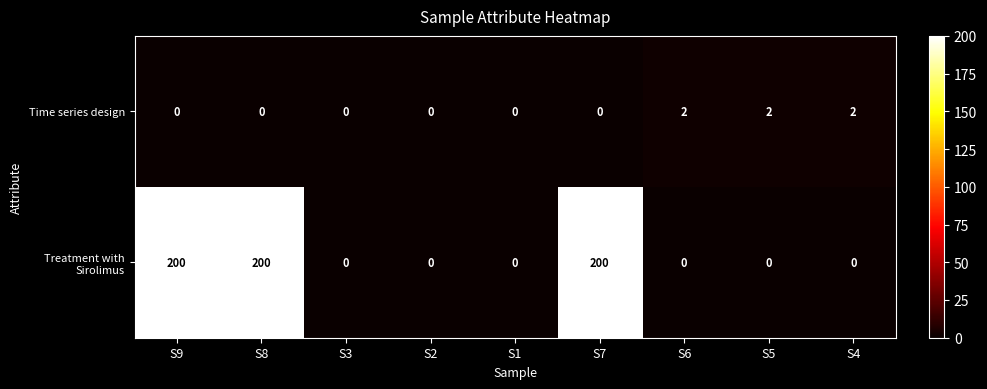

What is the highest value of the Treatment with Sirolimus series?

200